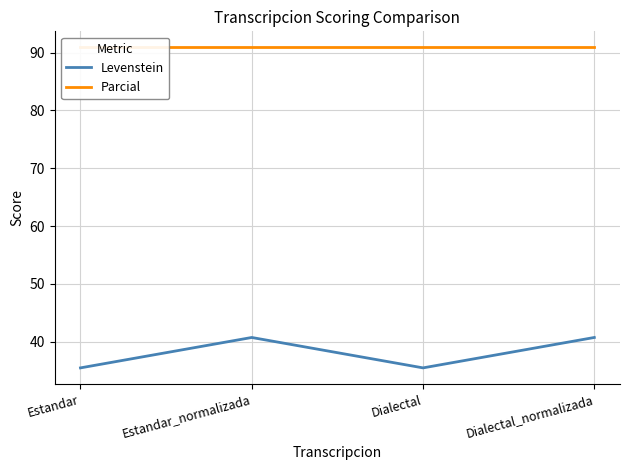

How many values in the Levenstein series exceed 40?

2